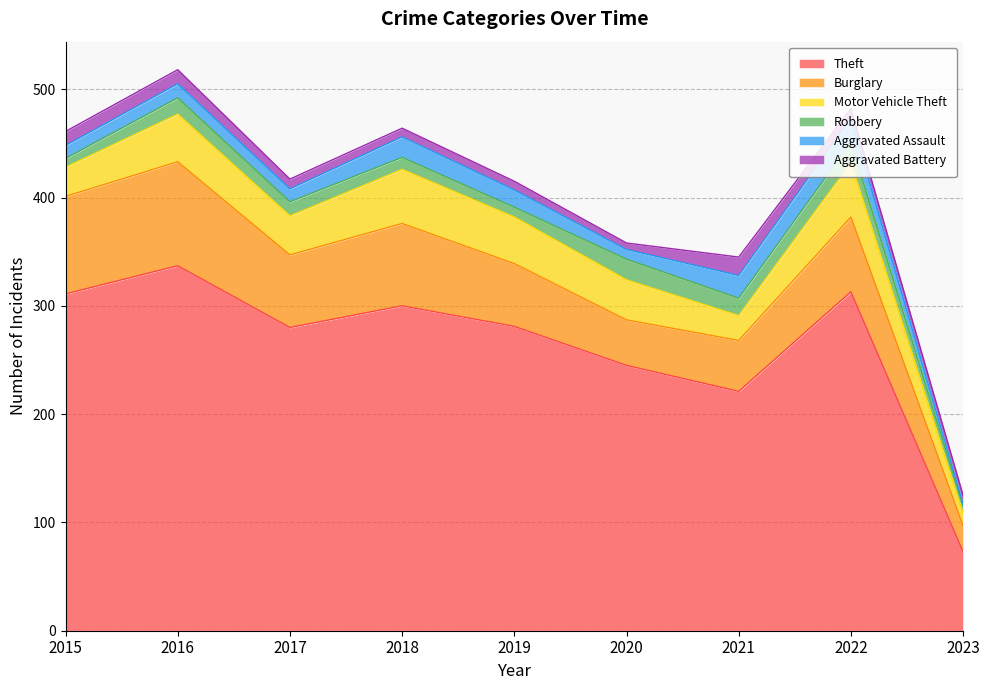

How many lines are shown in the chart?

6